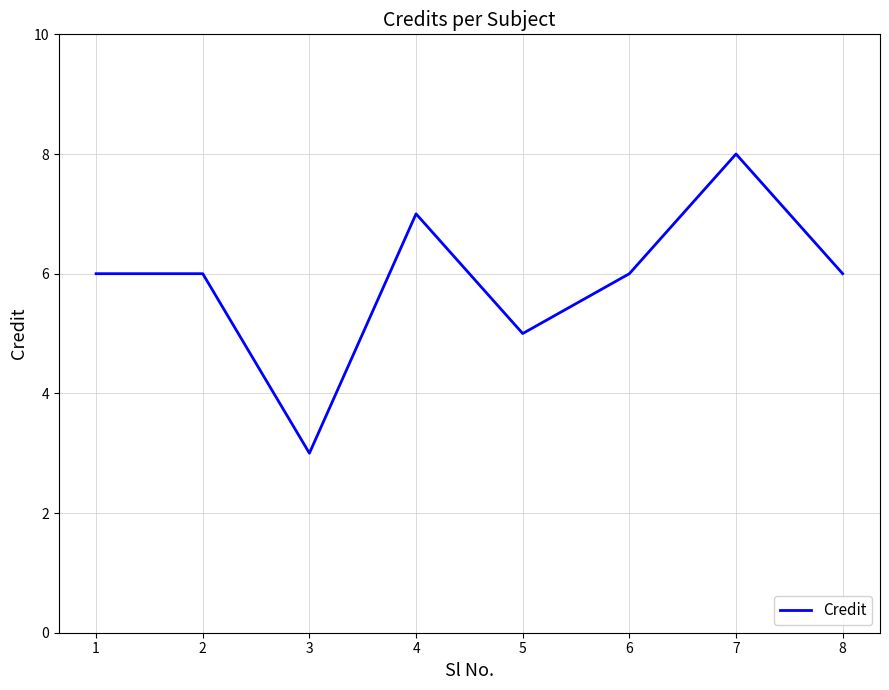

The value at 1 is 6. True or false?

True